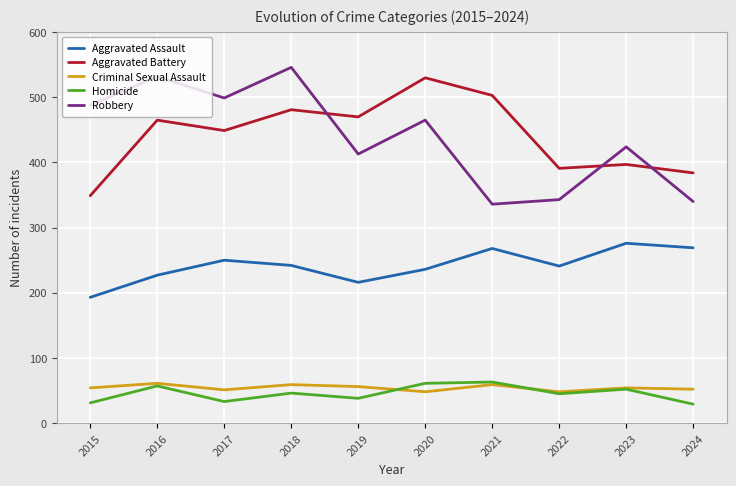

Is it true that Criminal Sexual Assault equals 54 at 2023?

True